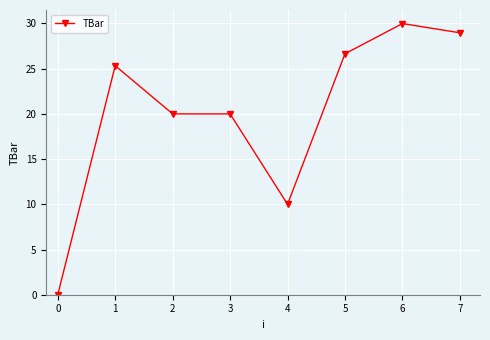

Which label corresponds to the smallest value in the chart?

0